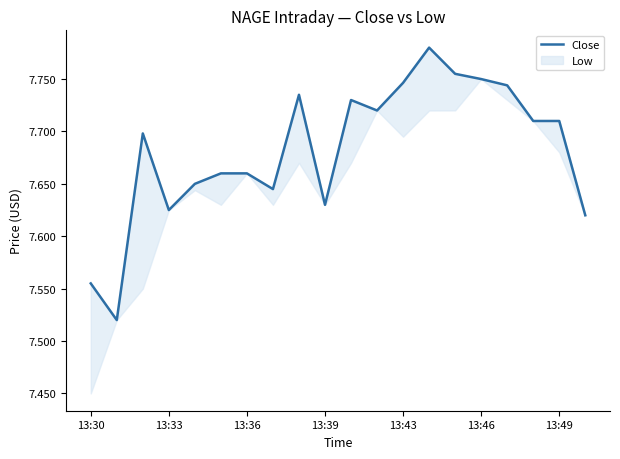

What is the maximum value shown in the chart?

7.8